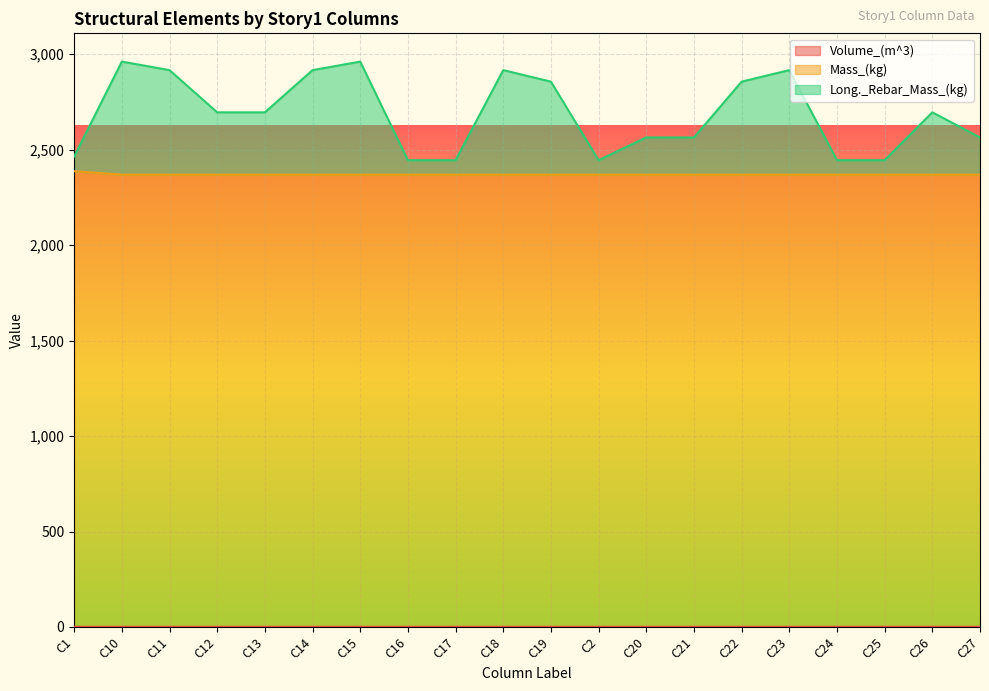

Rank the series at C15 from lowest to highest value.

Volume_(m^3), Mass_(kg), Long._Rebar_Mass_(kg)